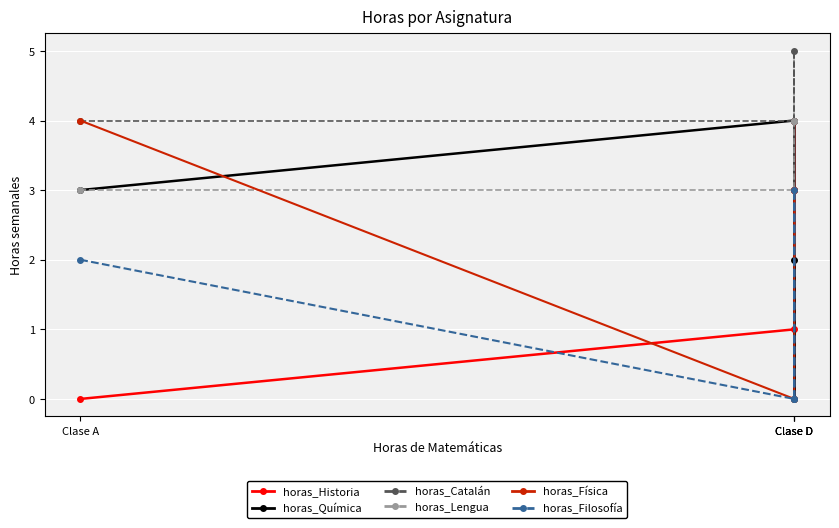

True or false: horas_Filosofía and horas_Lengua intersect in this chart.

False